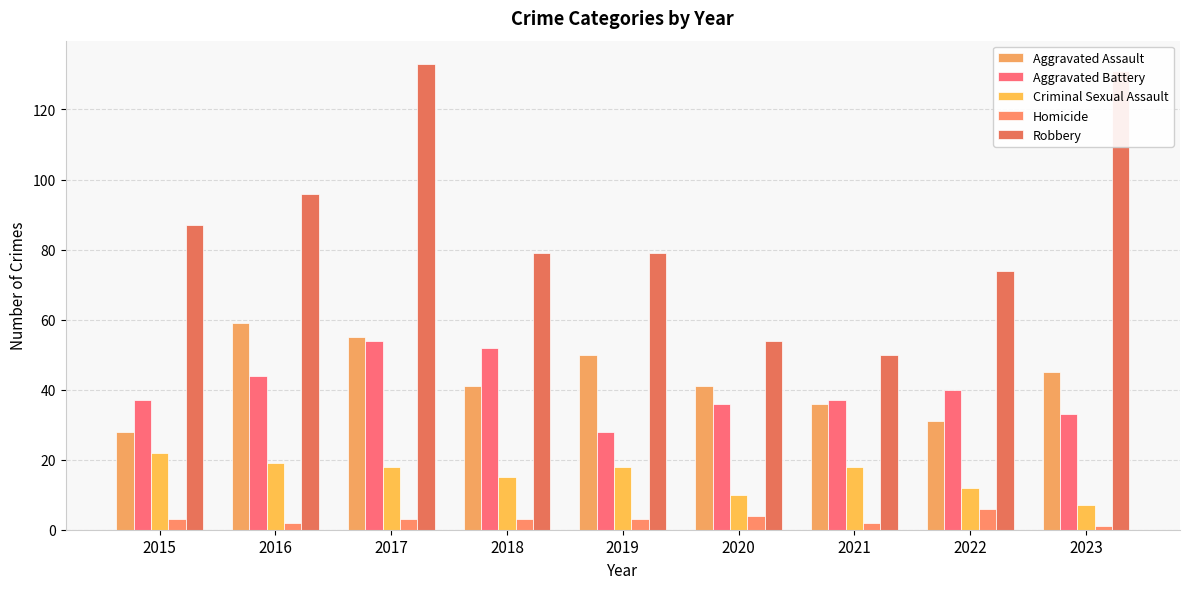

At 2016, list the series in order from smallest to largest.

Homicide, Criminal Sexual Assault, Aggravated Battery, Aggravated Assault, Robbery